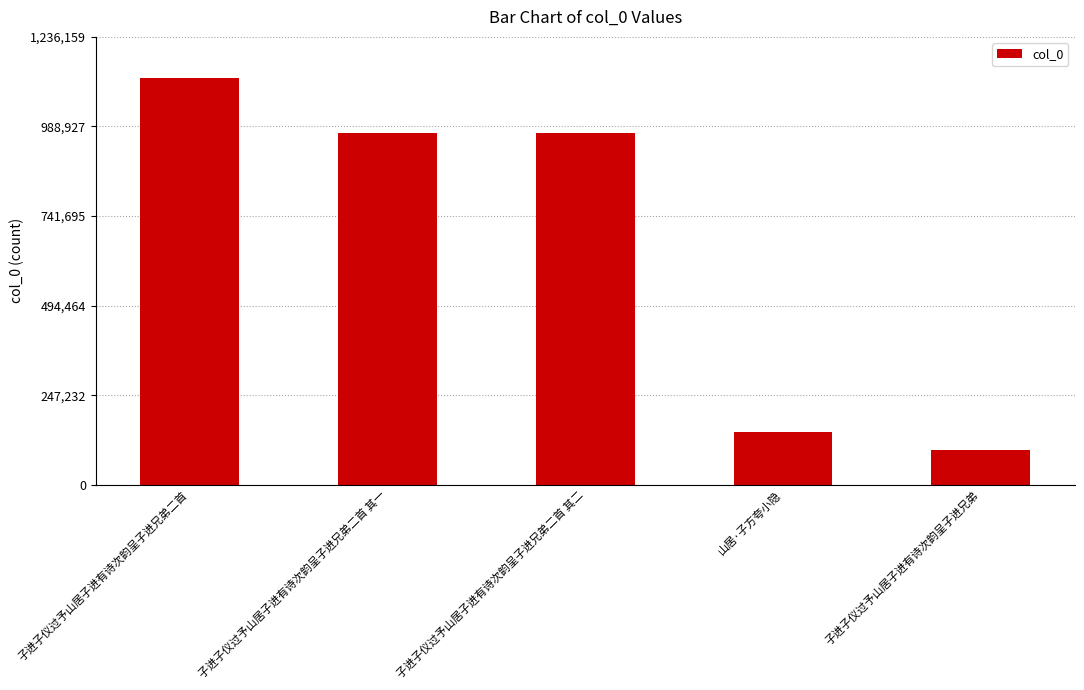

The chart shows a value of 95458 at 子进子仪过予山居子进有诗次韵呈子进兄弟. True or false?

True